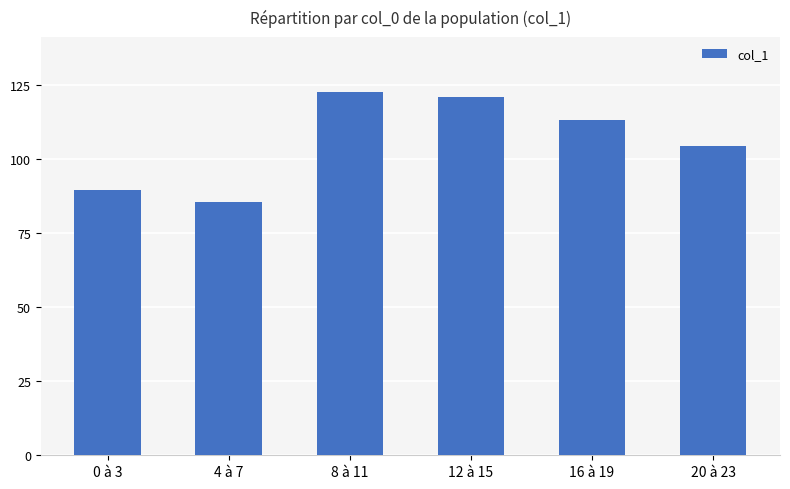

Which category has the highest value across all series?

8 à 11